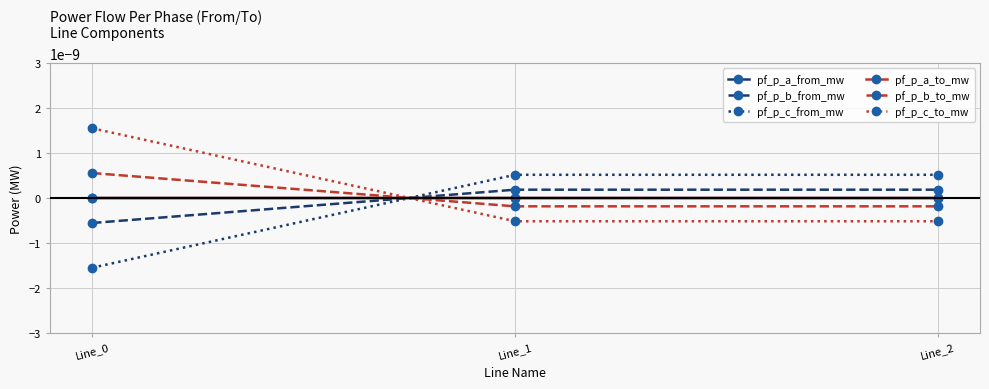

Is this an area chart (filled region under the line)?

No